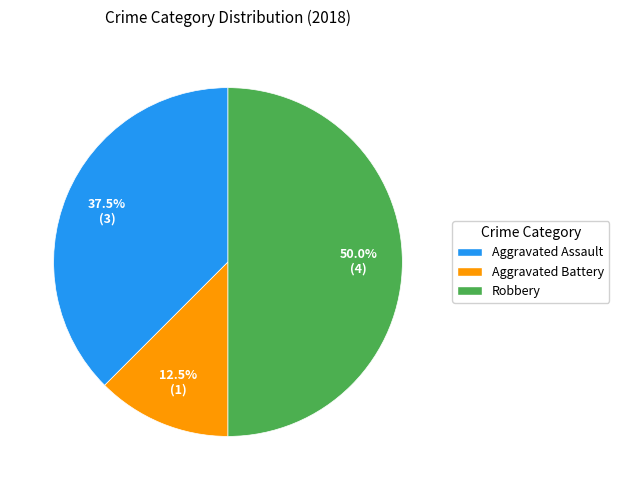

Which has a higher value, Robbery or Aggravated Assault?

Robbery